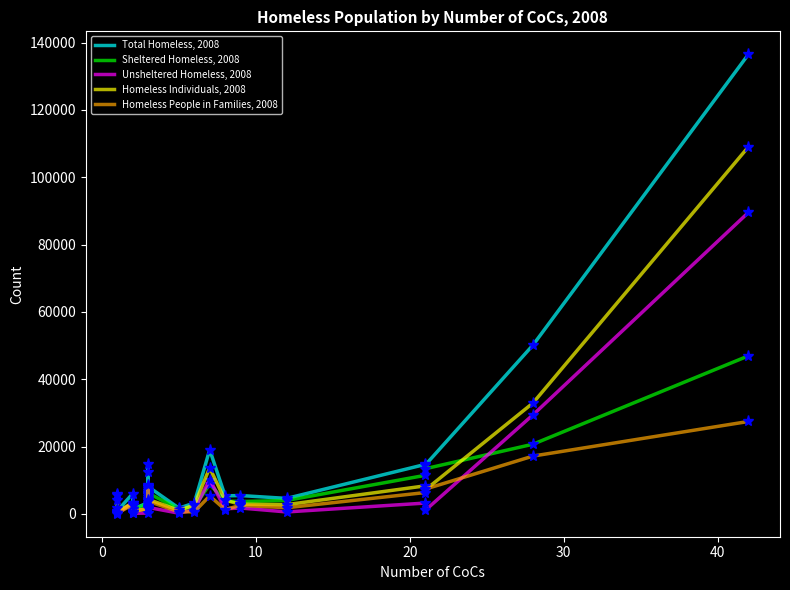

How many interior local valleys does the Total Homeless, 2008 series have?

7